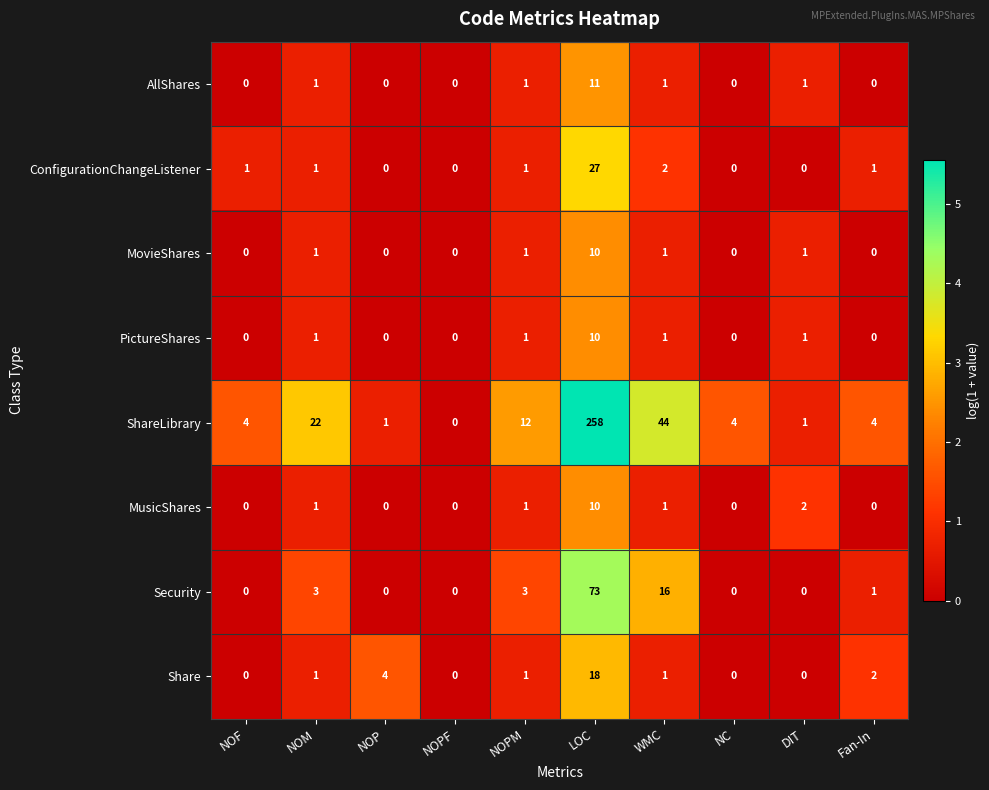

What is the sum of the Security values at LOC and Fan-In?

74